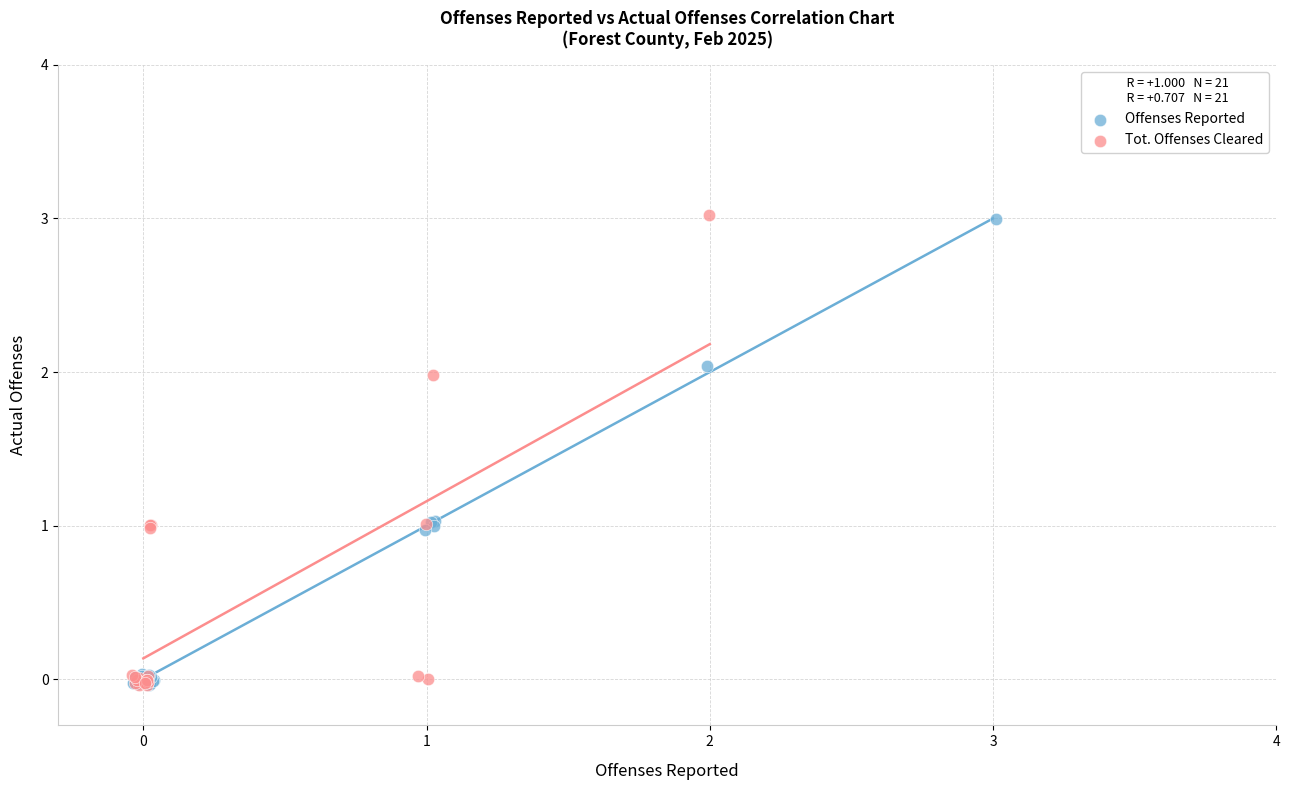

What are all the series names shown in the legend?

Offenses Reported, Tot. Offenses Cleared